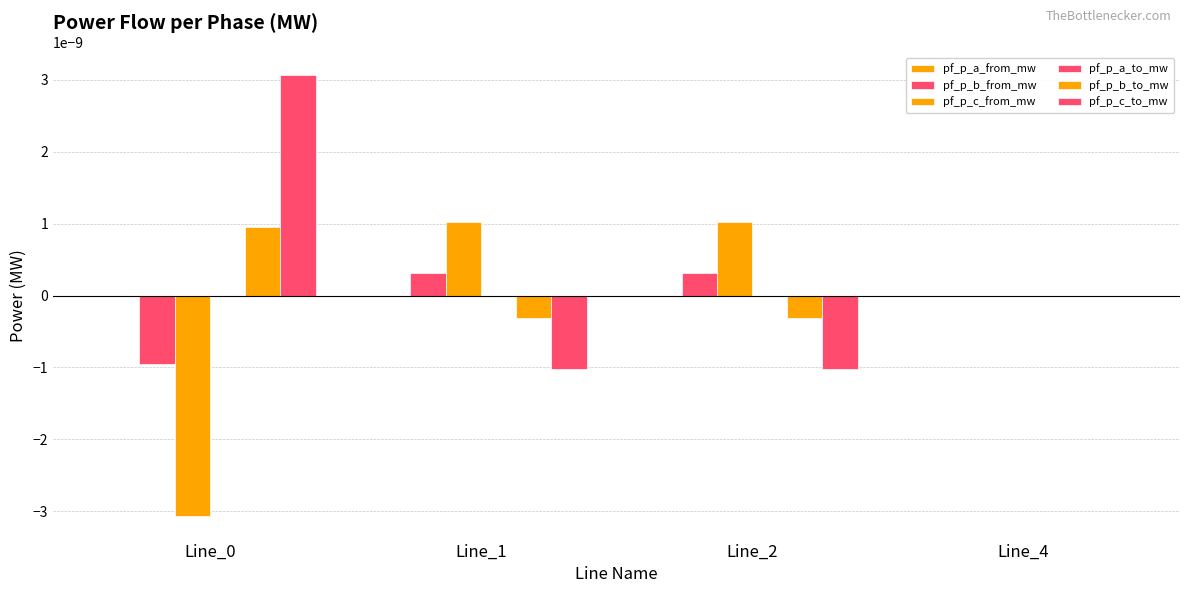

Which has a higher value, Line_0 or Line_1?

Line_1